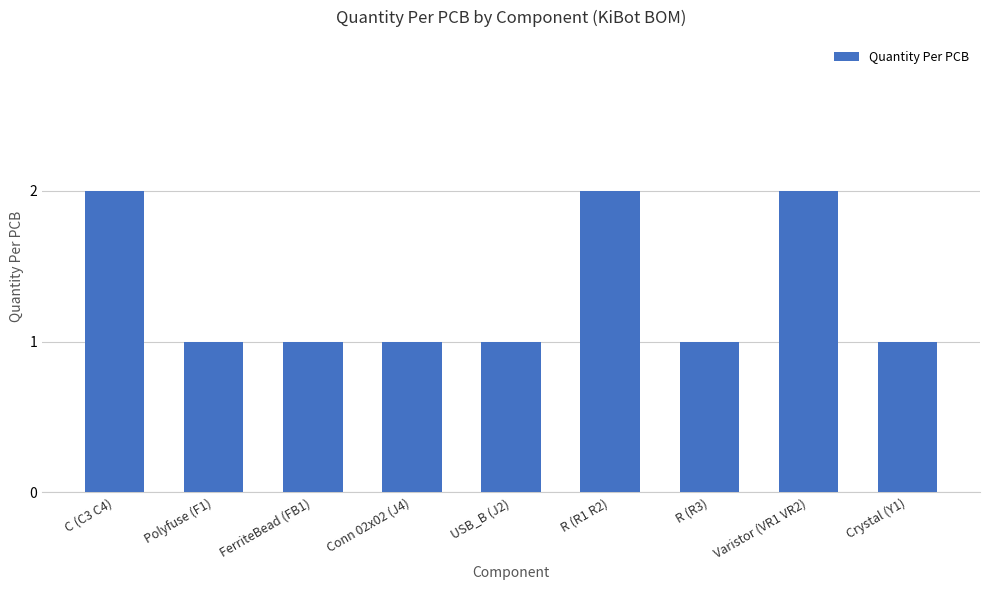

What is the label of the 5th bar from the right?

USB_B (J2)